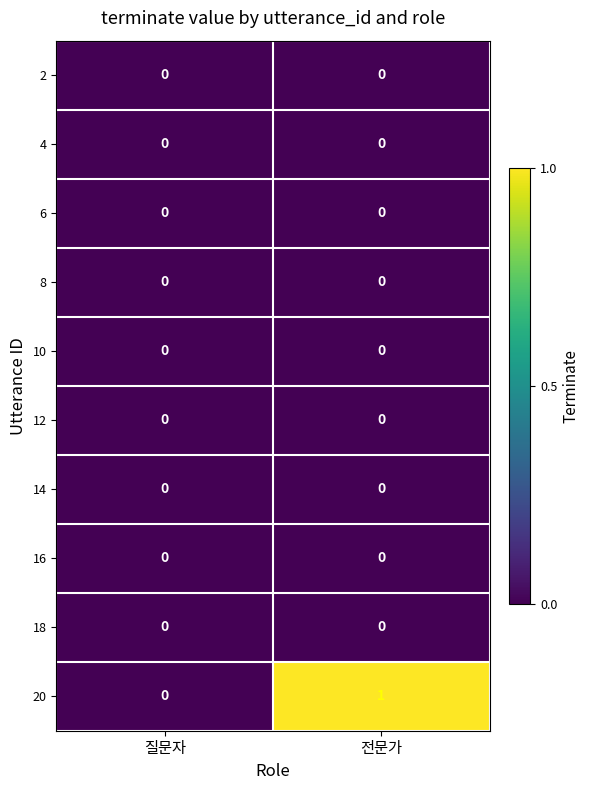

How many data points does each series have?

2